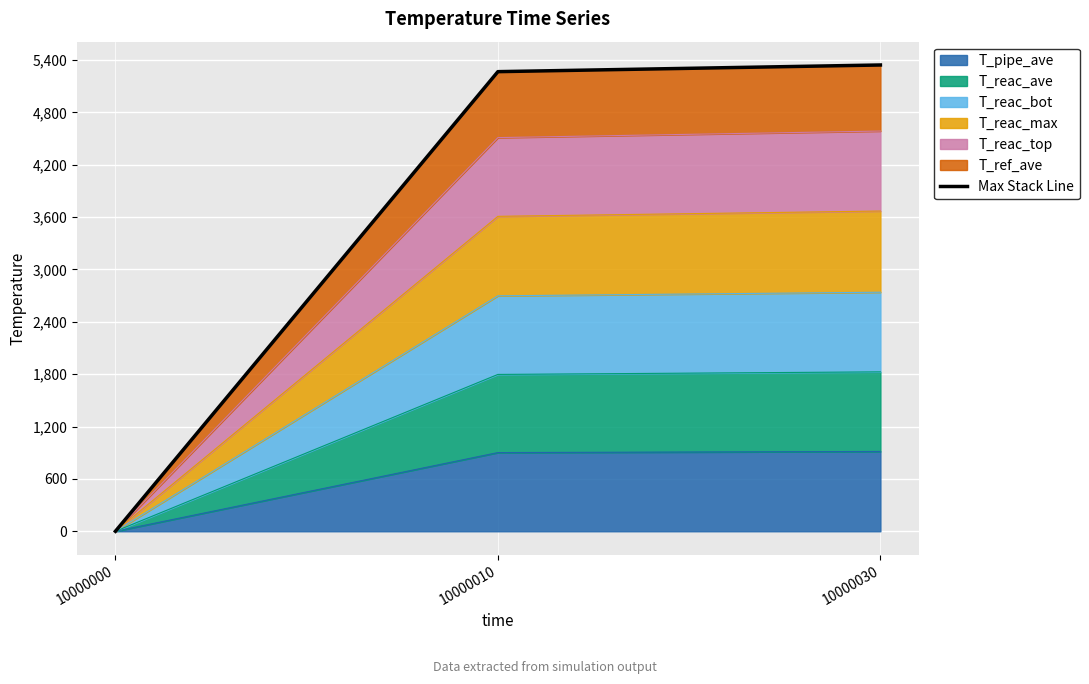

Is it true that the value at 10000010 is 5266.9?

True